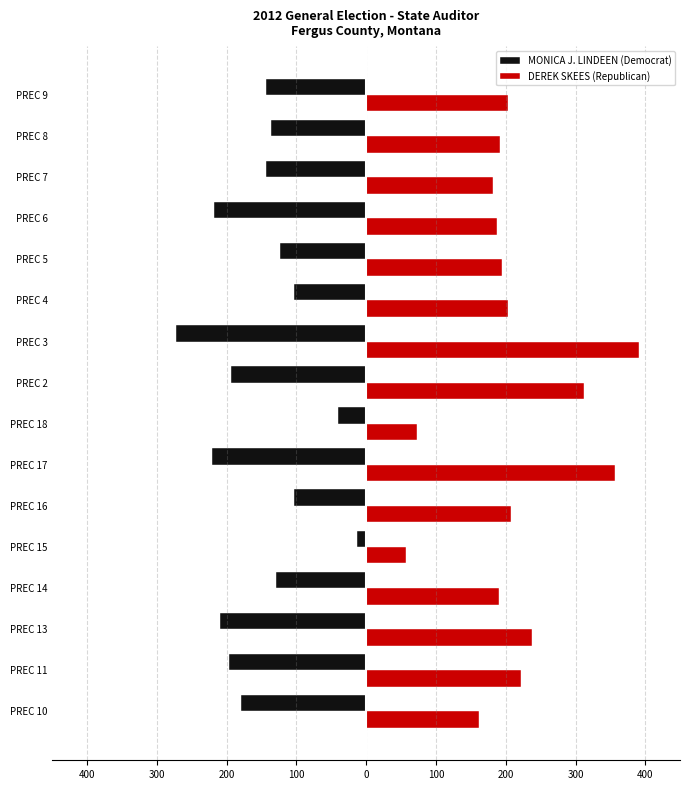

What are all the series names shown in the legend?

MONICA J. LINDEEN (Democrat), DEREK SKEES (Republican)